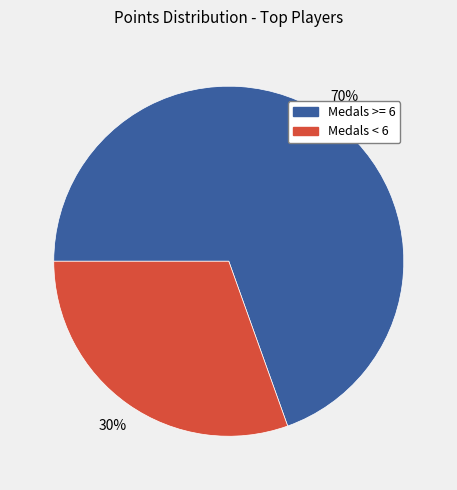

What is the ratio of the value at Medals >= 6 to the value at Medals < 6?

2.3